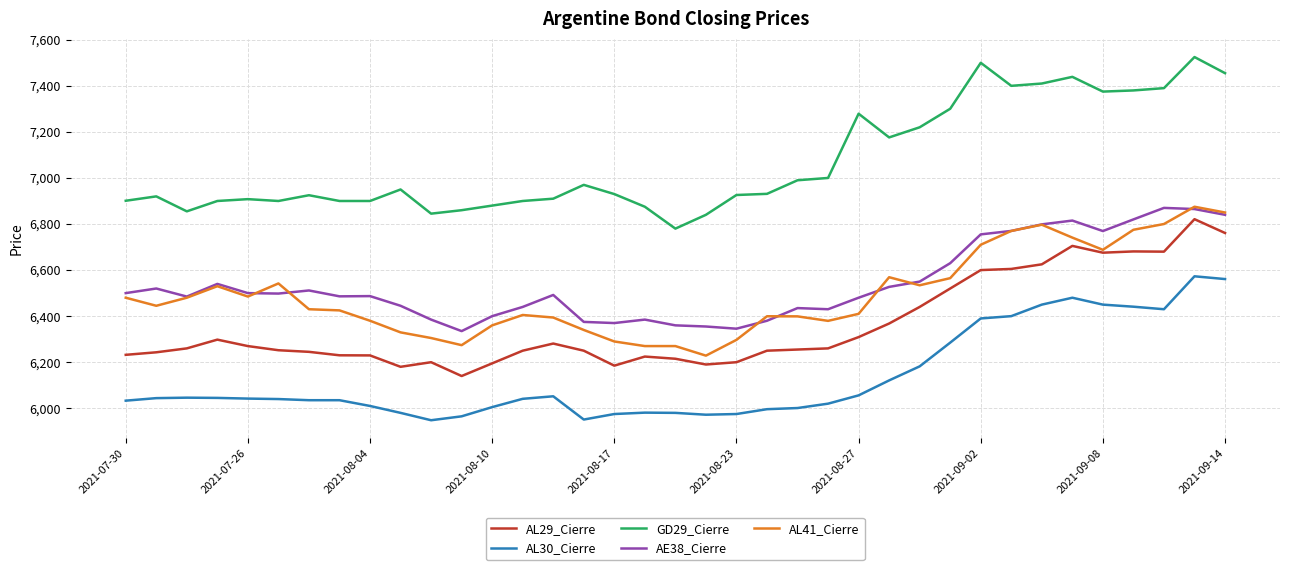

True or false: AL30_Cierre and AE38_Cierre cross at least once.

False